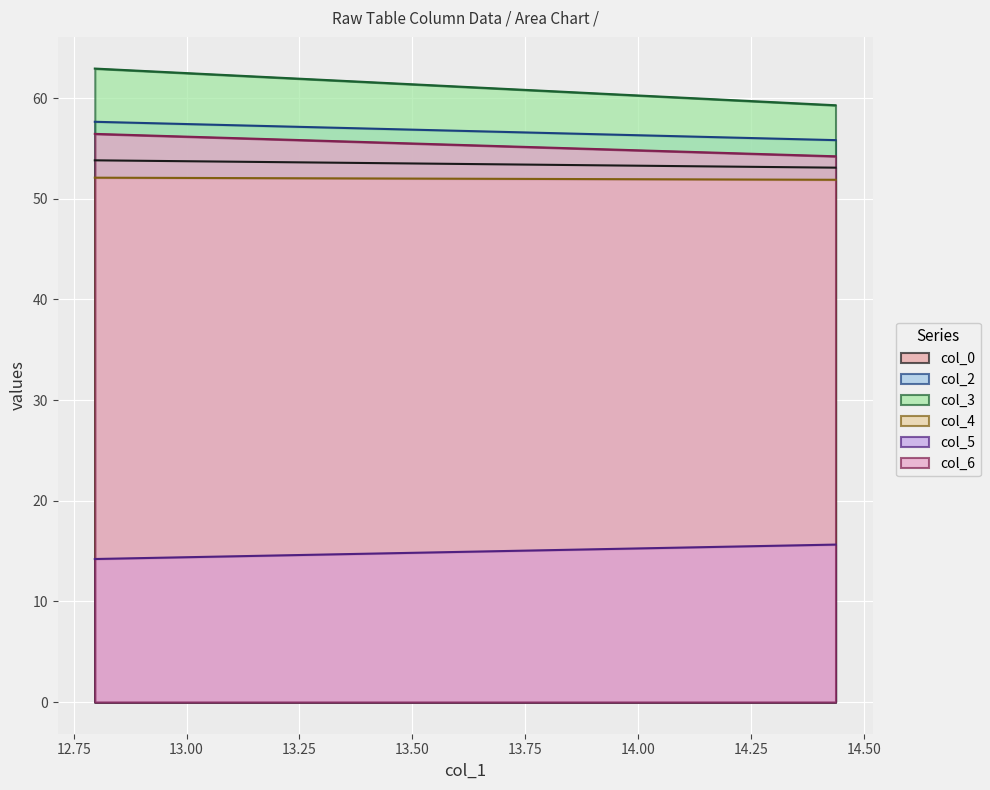

At how many categories does at least one series exceed 21?

200